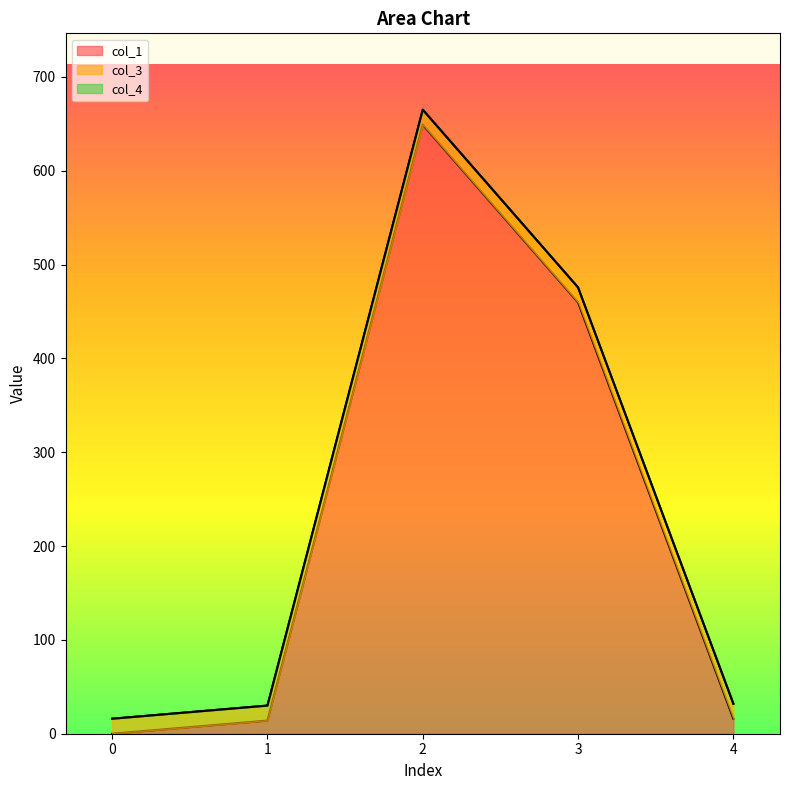

Rank the series by their maximum value, from lowest to highest.

col_4, col_3, col_1